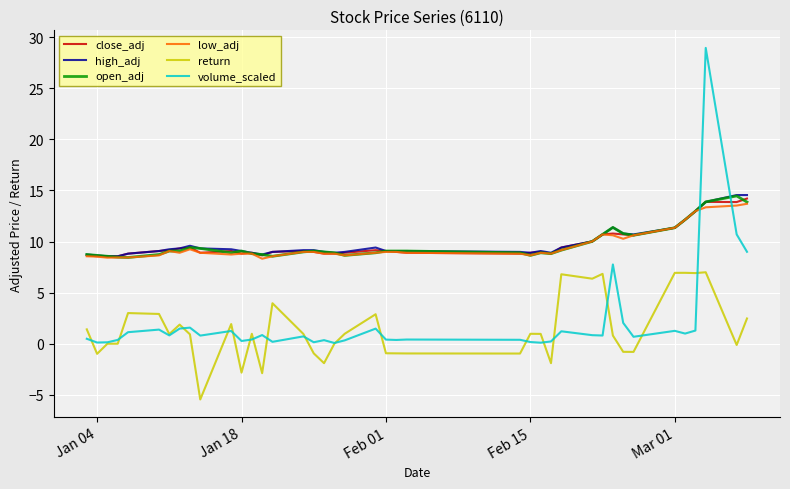

What is the greatest value displayed?

28.9